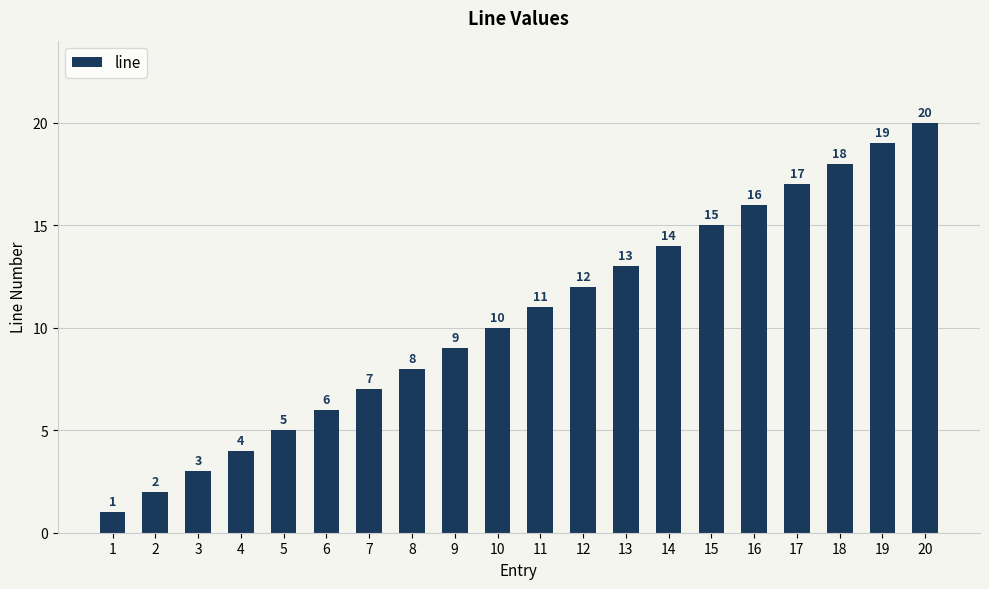

List the labels in order of value, smallest first.

1, 2, 3, 4, 5, 6, 7, 8, 9, 10, 11, 12, 13, 14, 15, 16, 17, 18, 19, 20